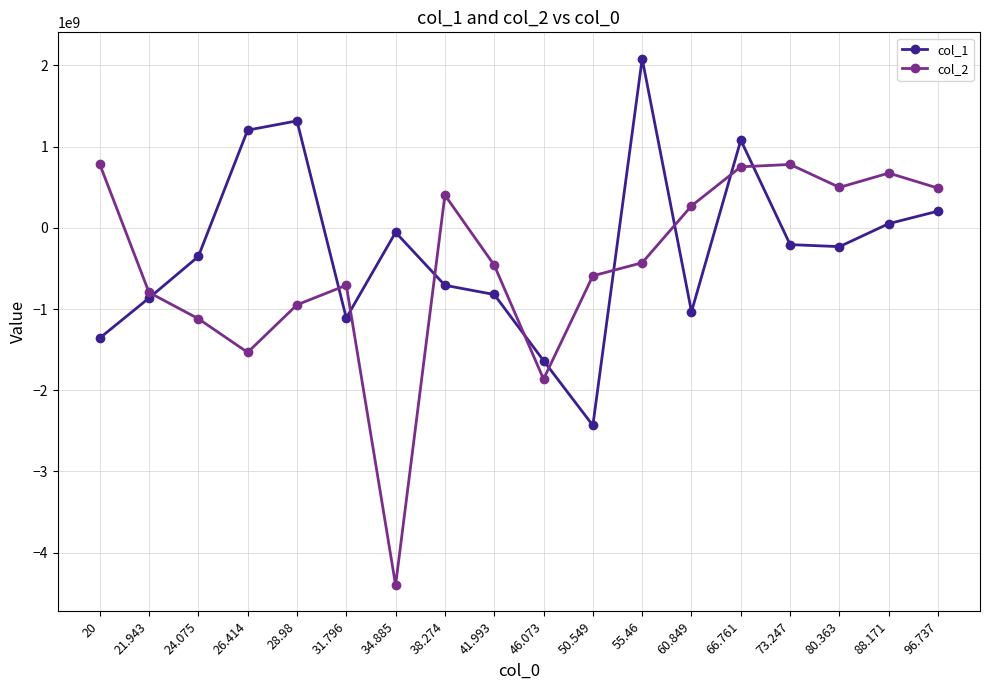

Which series has the largest range (max minus min)?

col_2